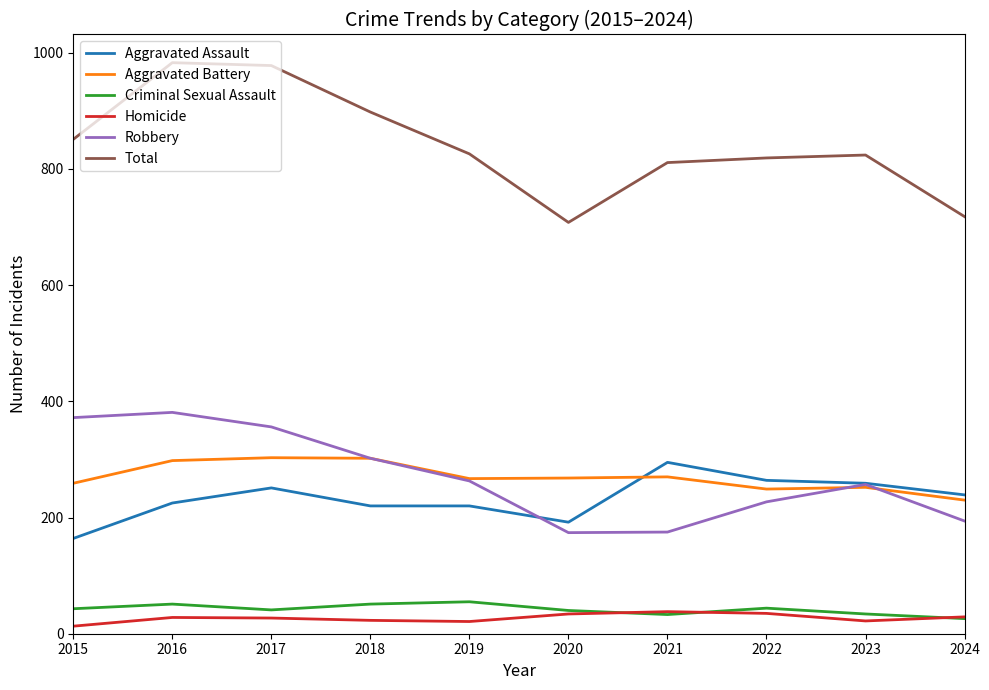

Count the number of categories in the chart.

10